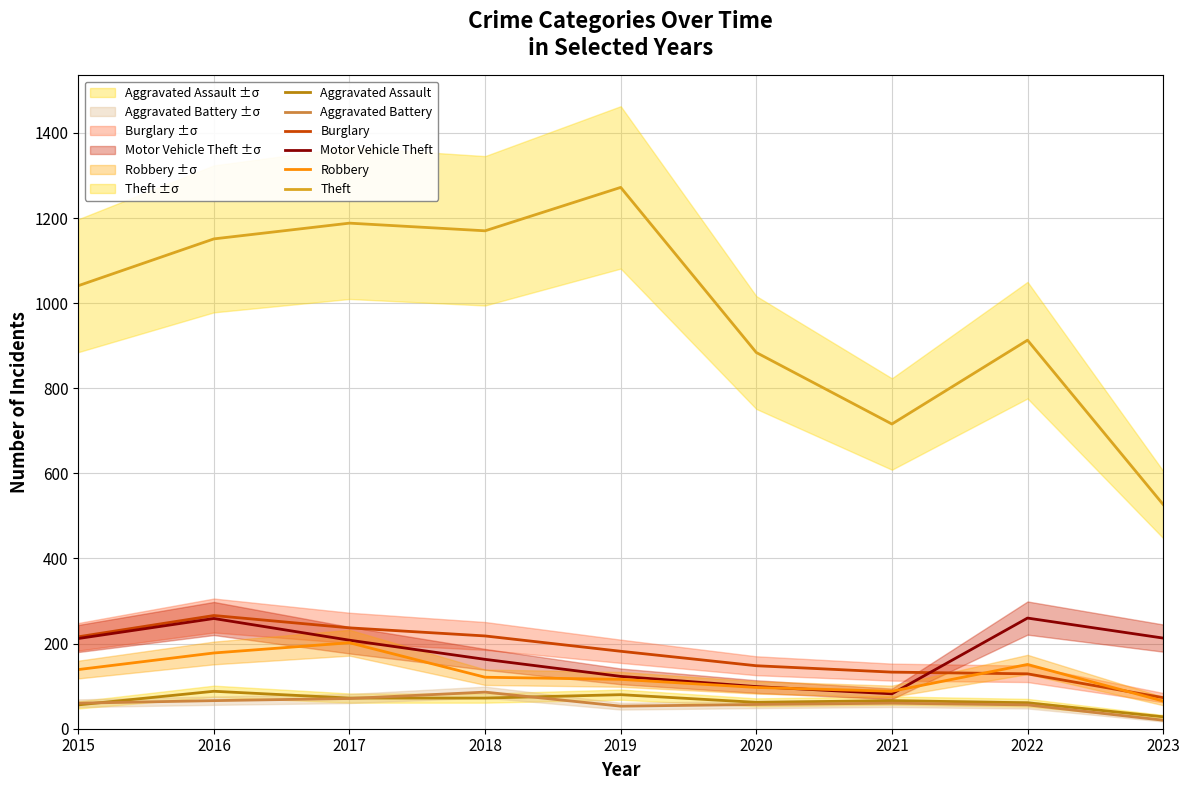

The Motor Vehicle Theft series shows 82 at 2021. True or false?

True